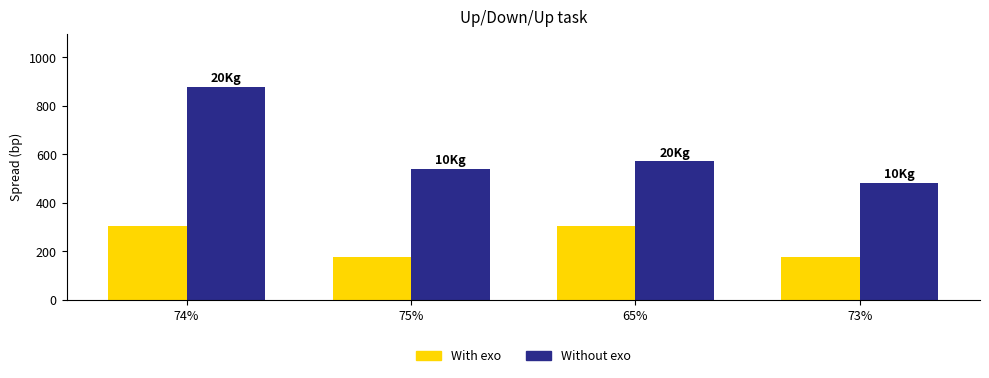

Is it true that Without exo equals 314.5 at 65%?

False